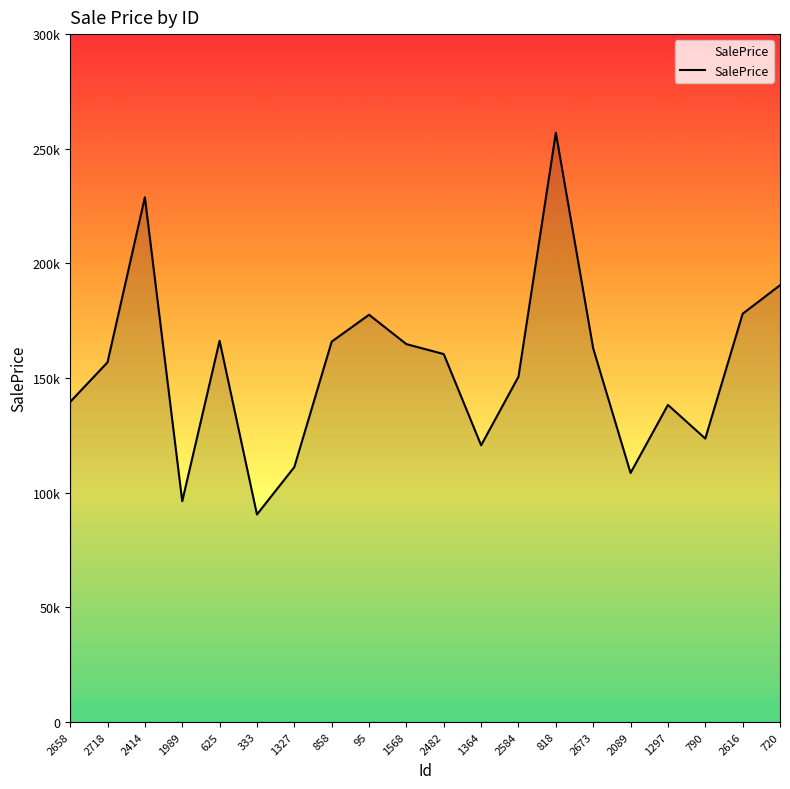

Which category has the lowest value across all series?

333